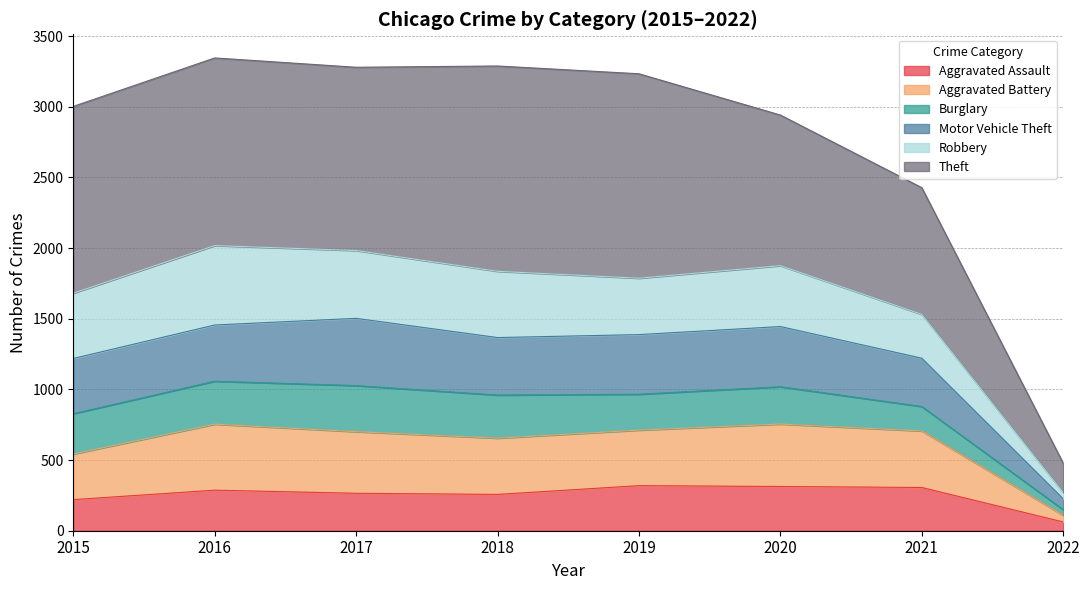

What is the total value across all series at 2021?

2428